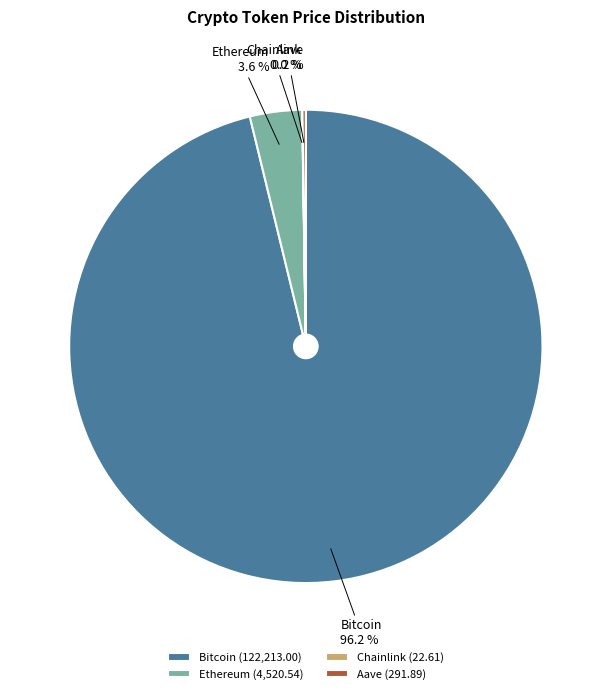

Between Bitcoin and Ethereum, which is larger?

Bitcoin